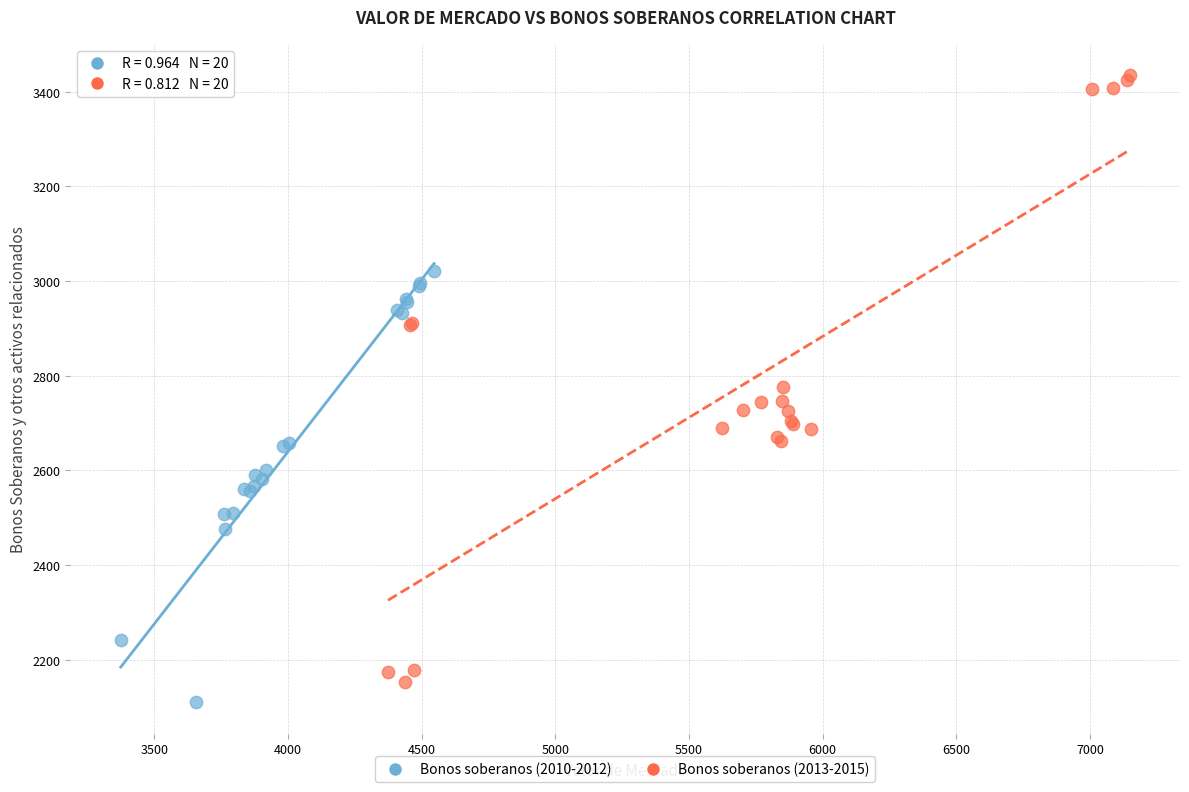

Which series has the largest Y range (max minus min)?

Bonos soberanos (2013-2015)